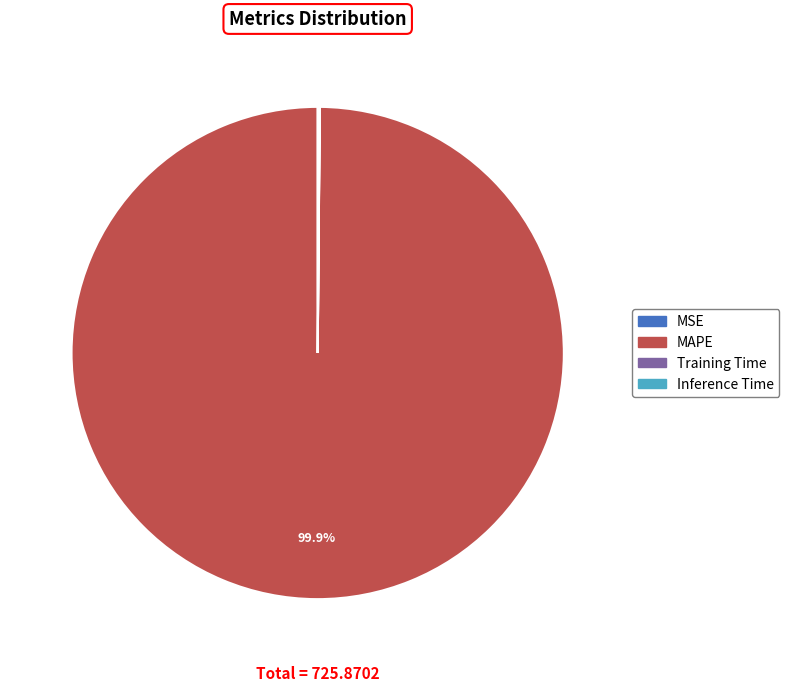

Is there any slice that represents more than half of the pie?

Yes